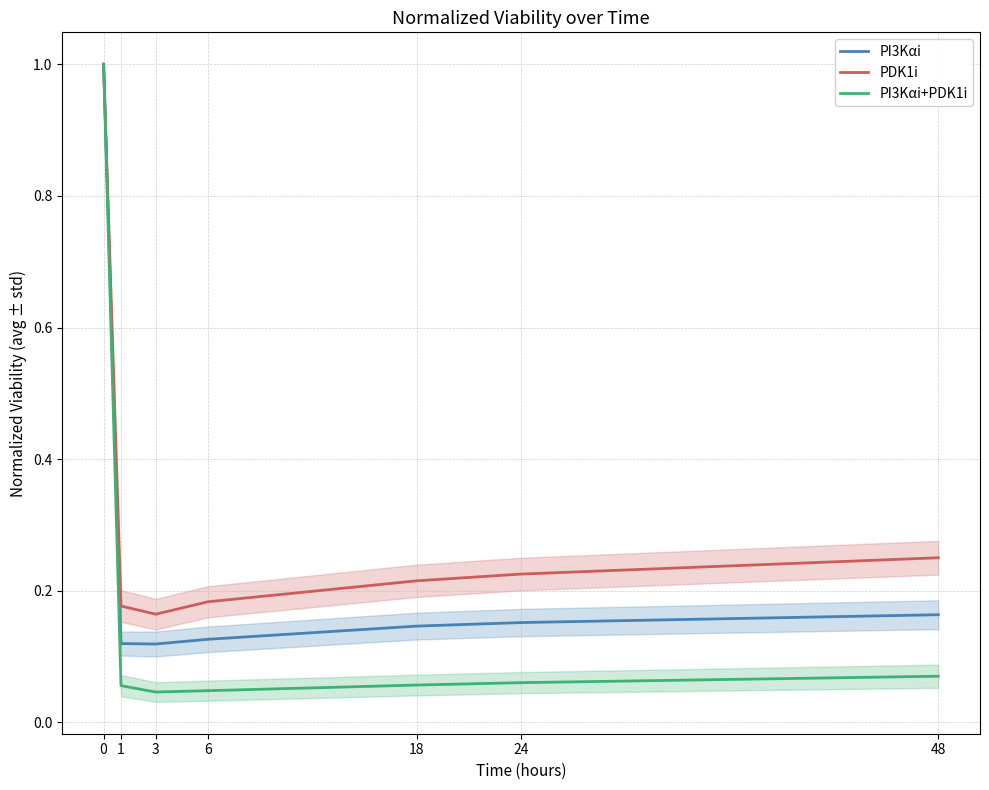

What are all the series names shown in the legend?

PI3Kαi, PDK1i, PI3Kαi+PDK1i